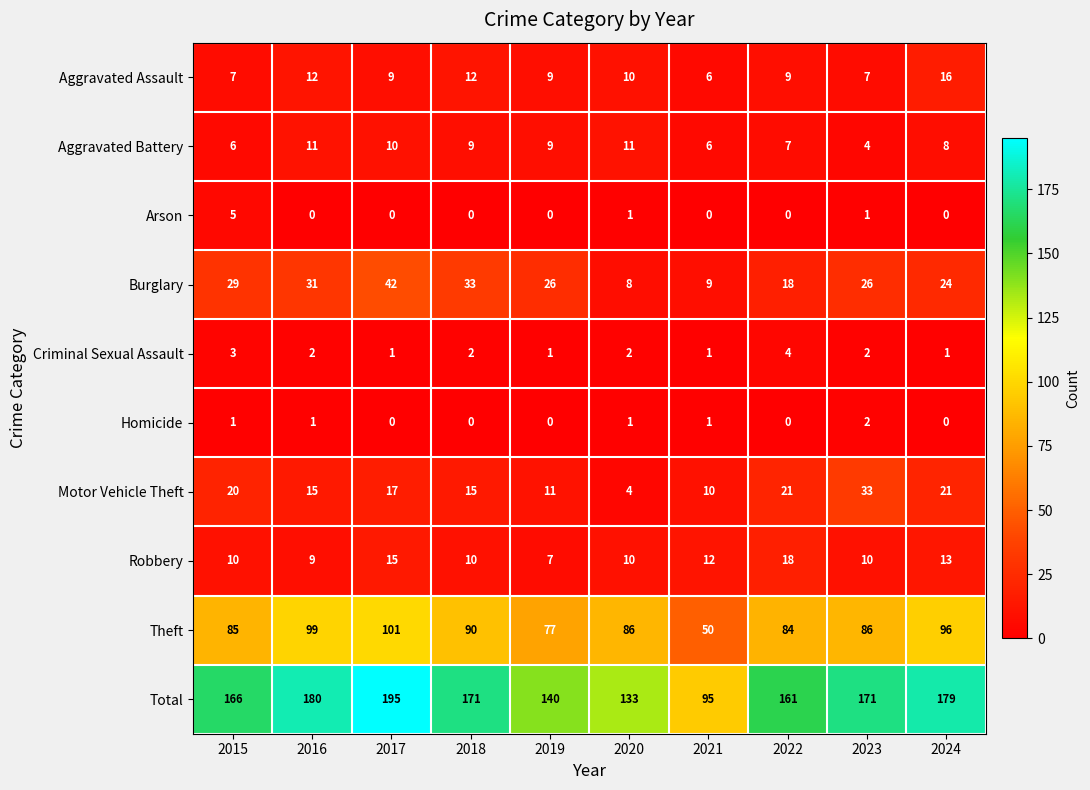

How many distinct data groups are displayed?

10